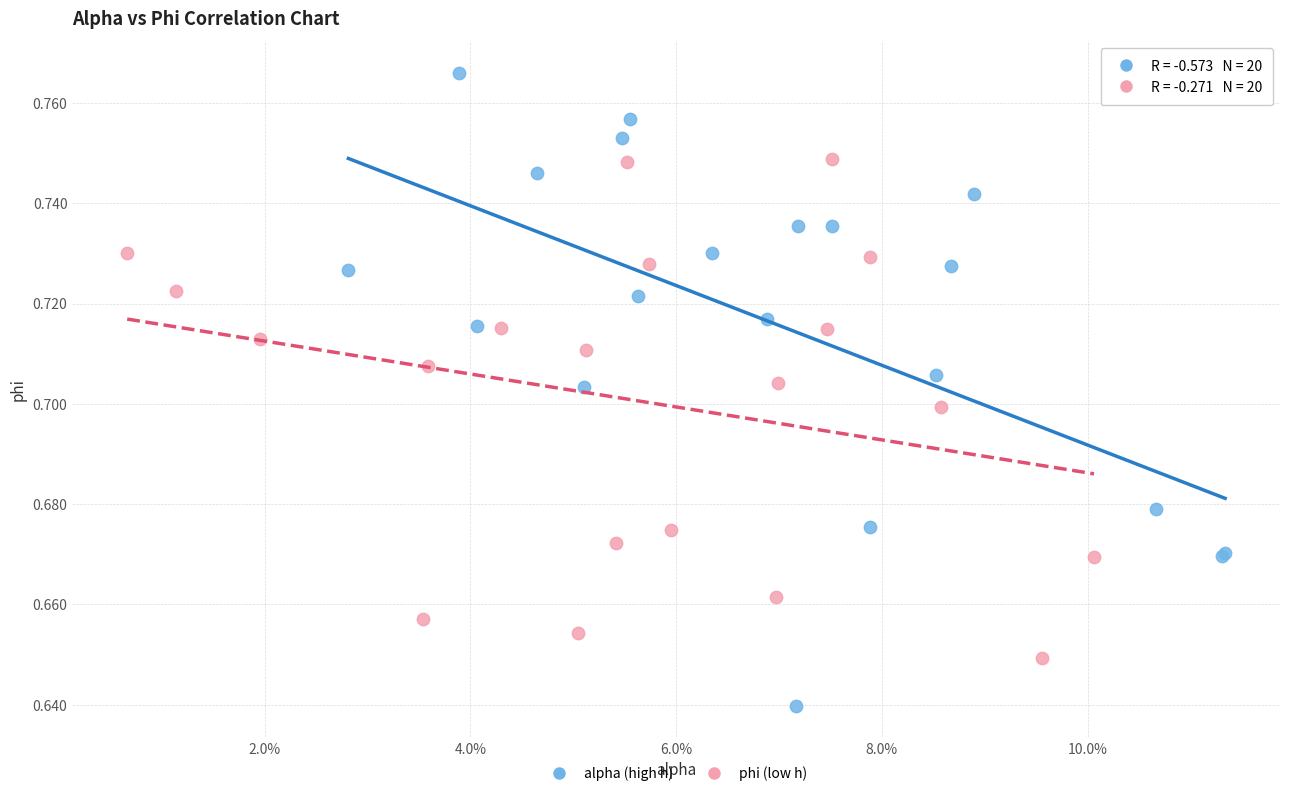

Which series has the largest Y range (max minus min)?

alpha (high h)